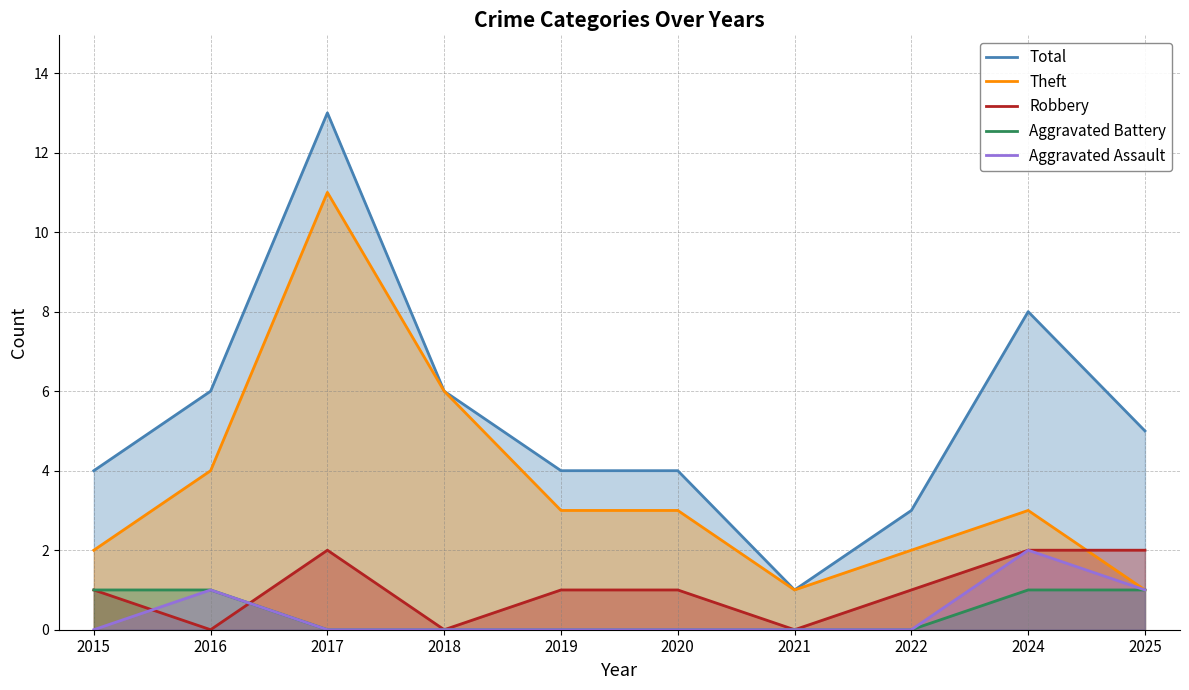

Which series has the largest total across all categories?

Total